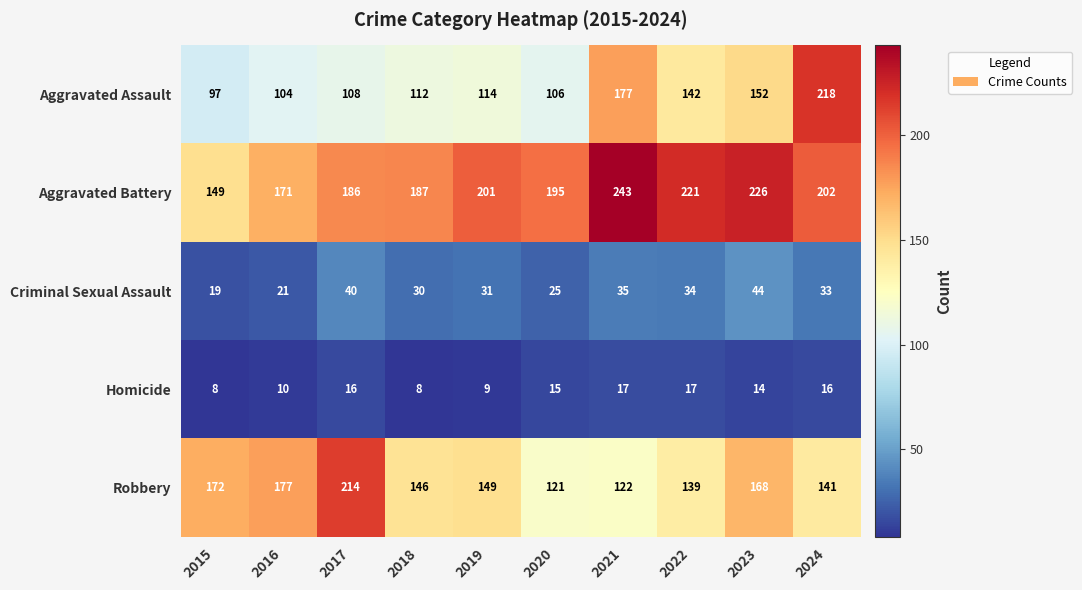

Read the Aggravated Battery value at 2019, to the nearest 5.

200